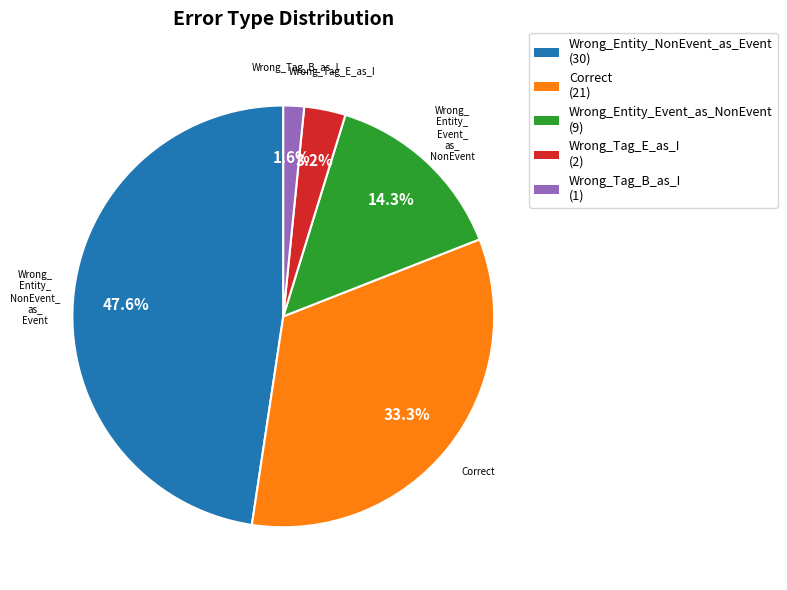

How many slices are in this pie chart?

5